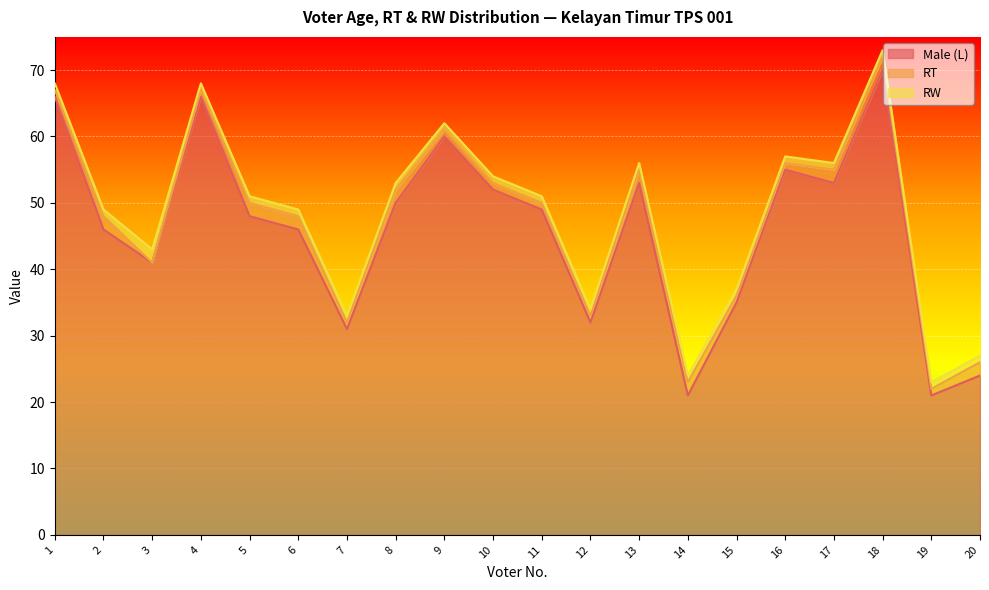

What is the total value across all series at 3?

43